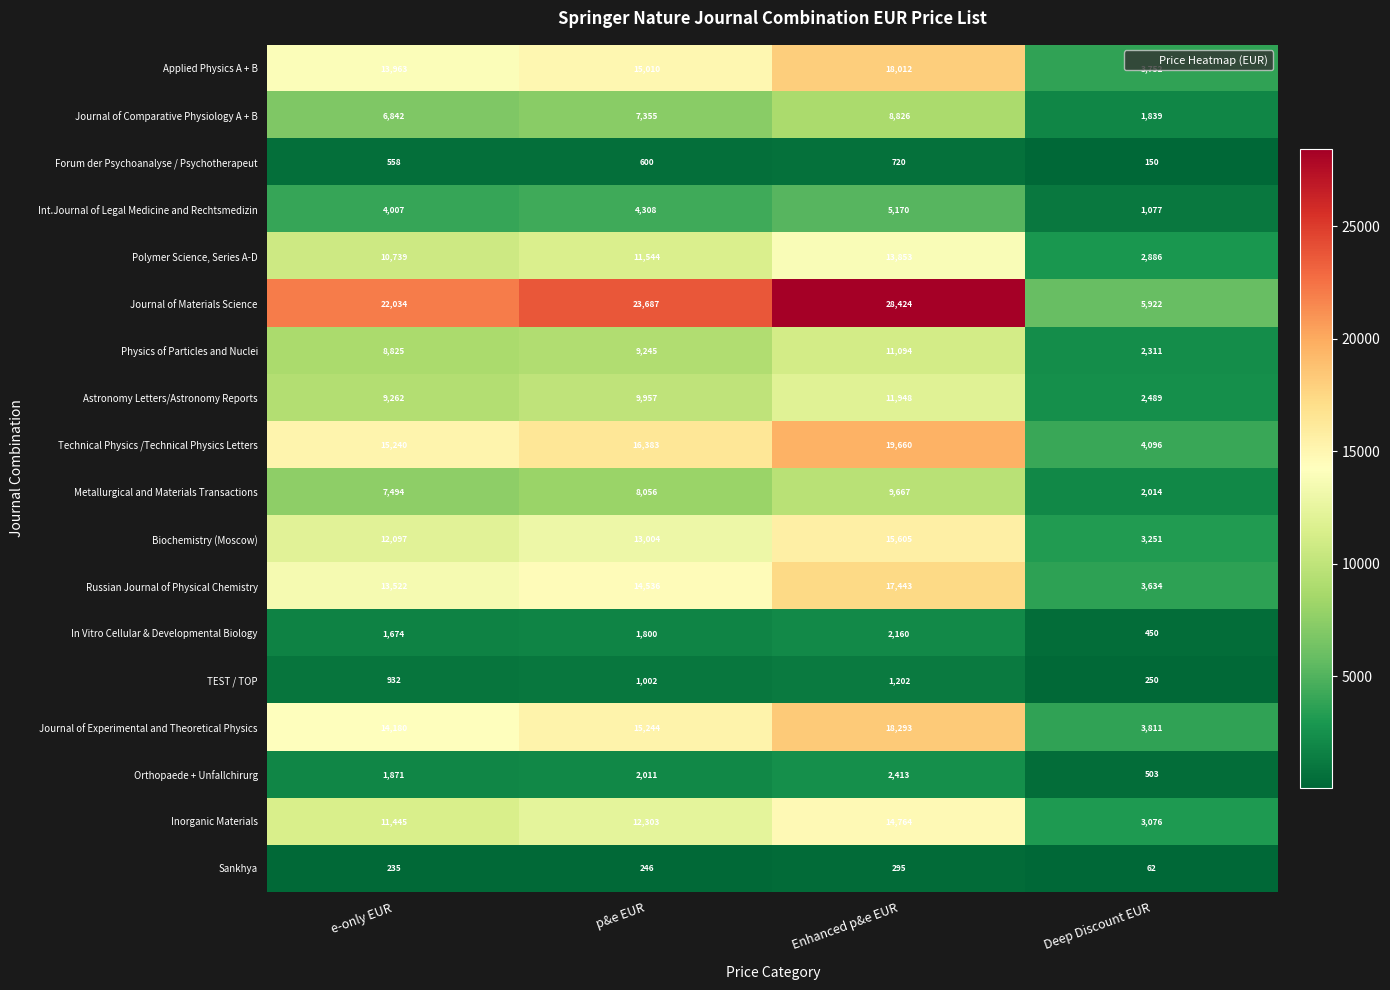

Which series has the widest spread of values?

Journal of Materials Science